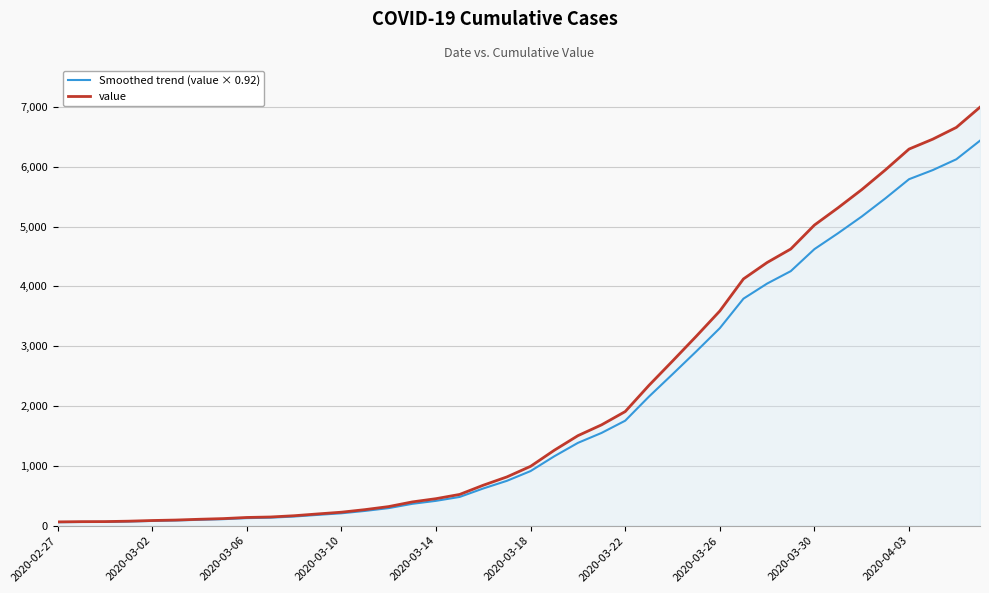

List the series in order of their peak value, lowest first.

Smoothed trend (value × 0.92), value